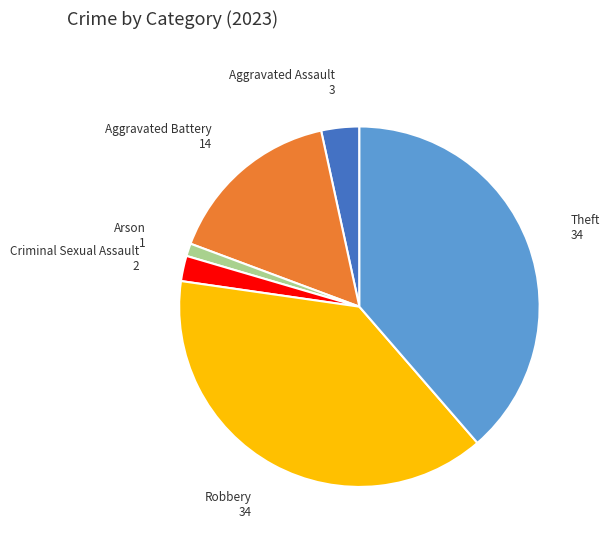

Is there any slice that represents more than half of the pie?

No